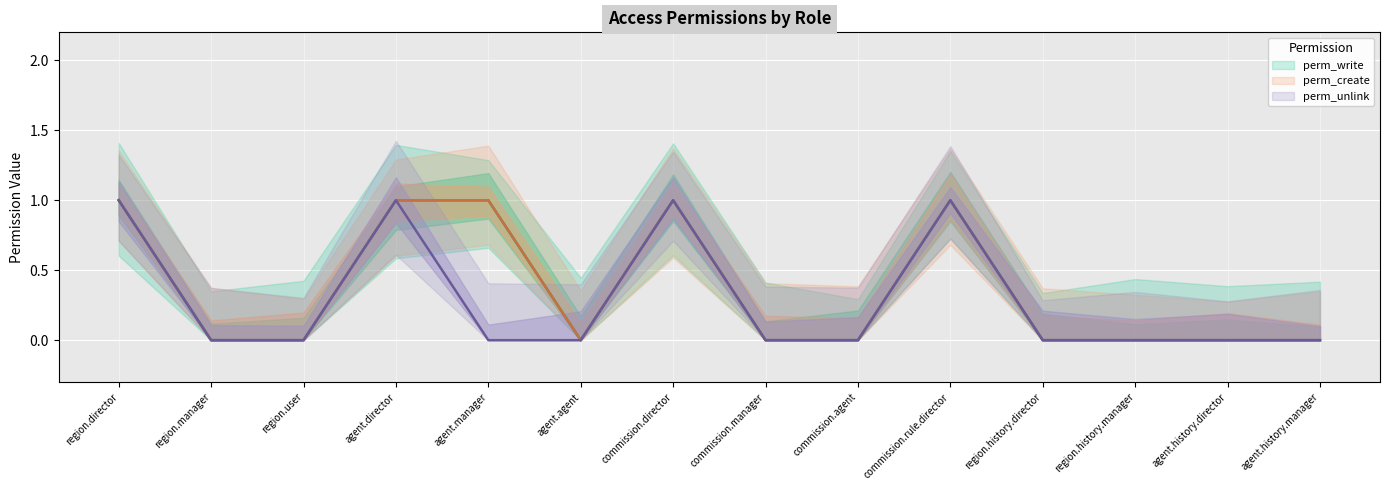

True or false: perm_unlink and perm_write intersect in this chart.

False